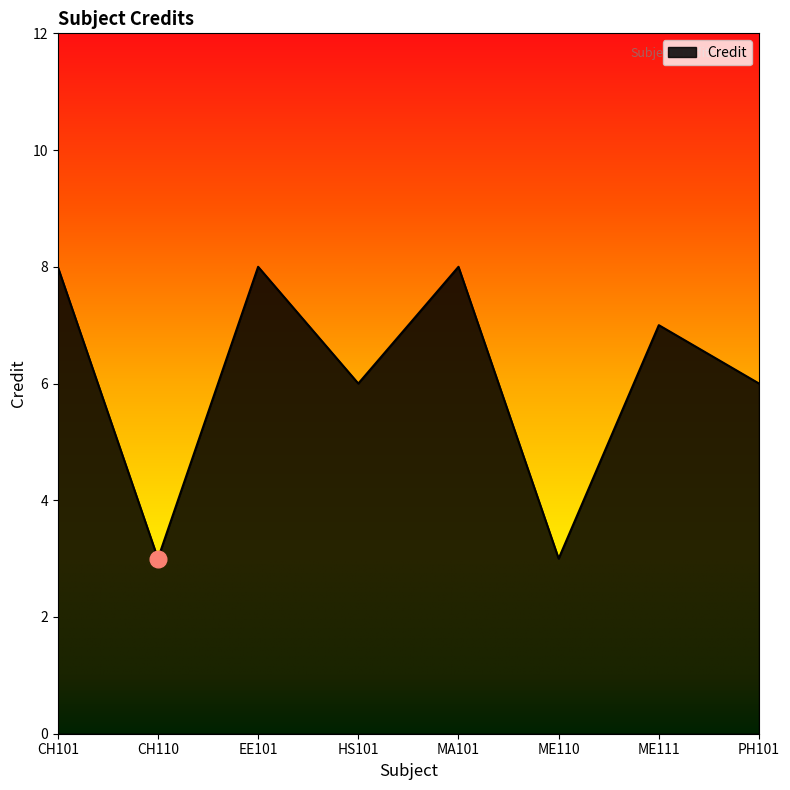

What position from the left is ME111?

7